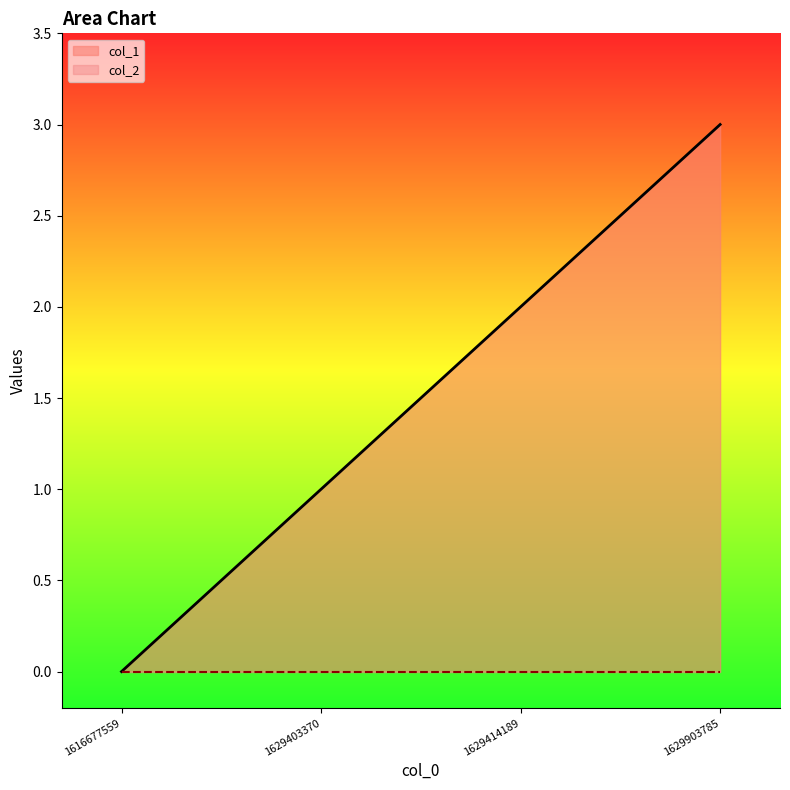

Reading left to right, what are all the values shown in this chart?

0	1	2	3